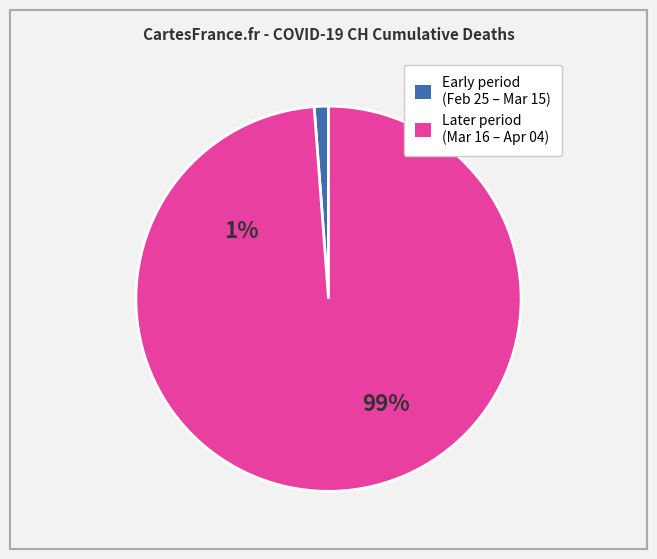

Does 2020-03-23 account for over 50% of the chart?

No